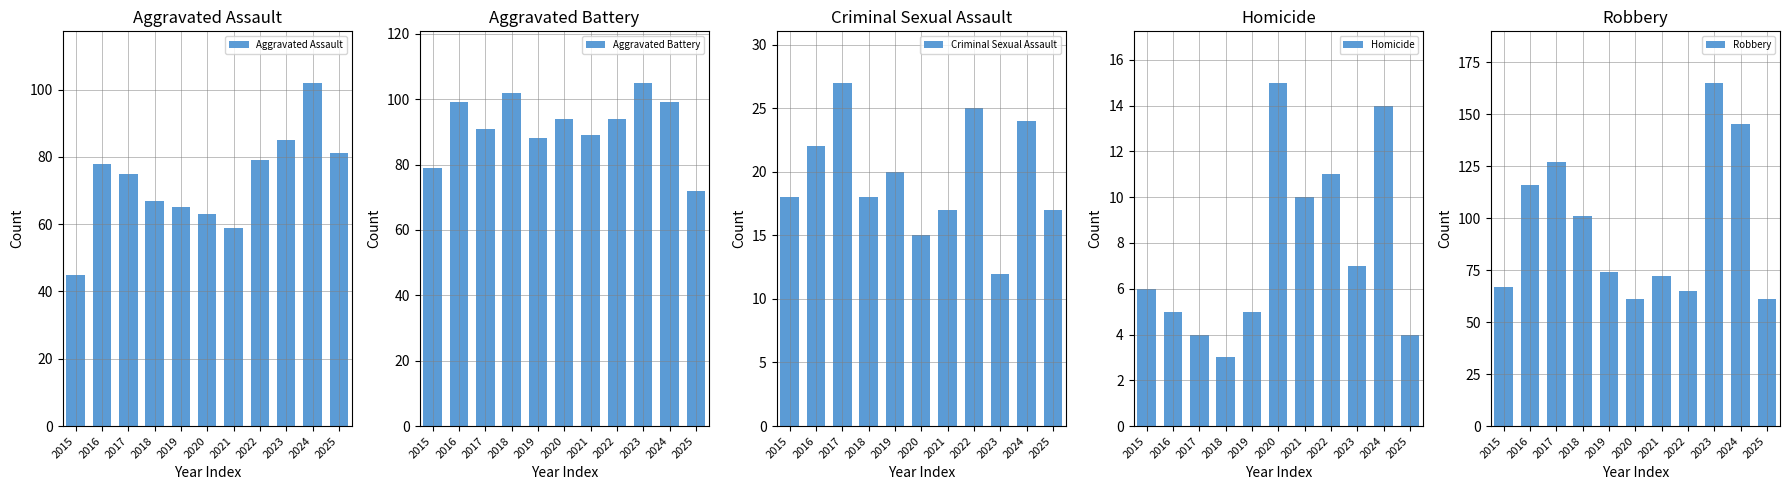

Which series has the largest total across all categories?

Robbery